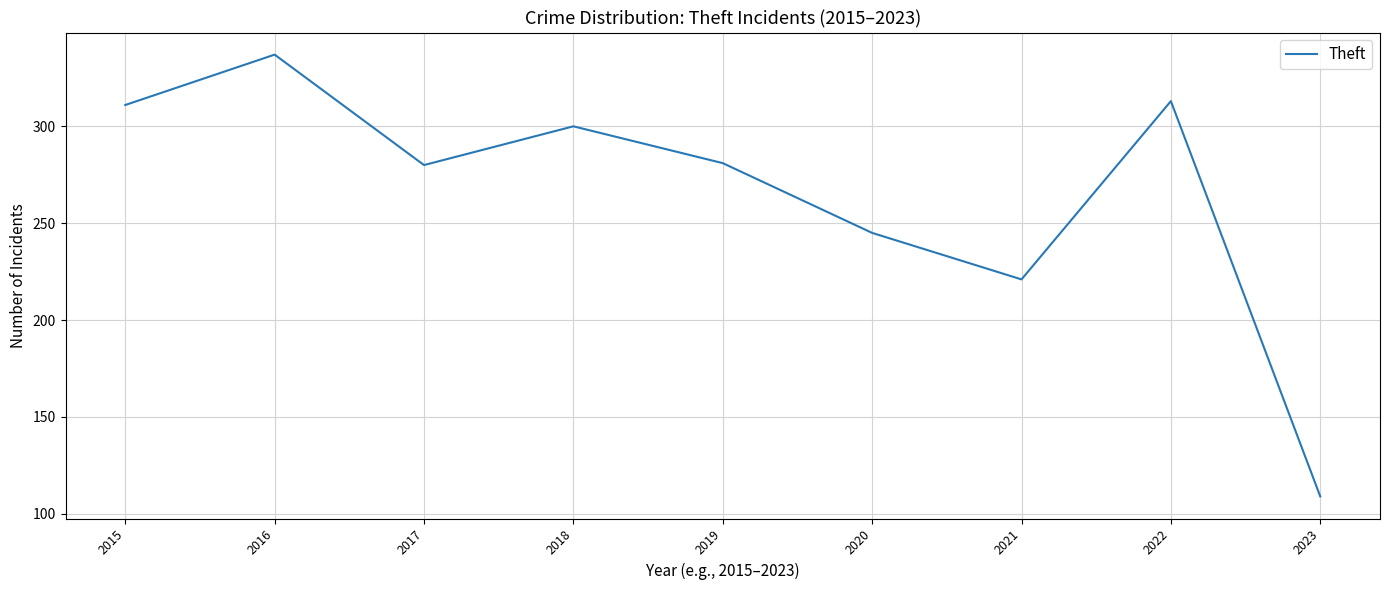

Approximately how many times larger is the value at 2019 compared to 2021?

1.3